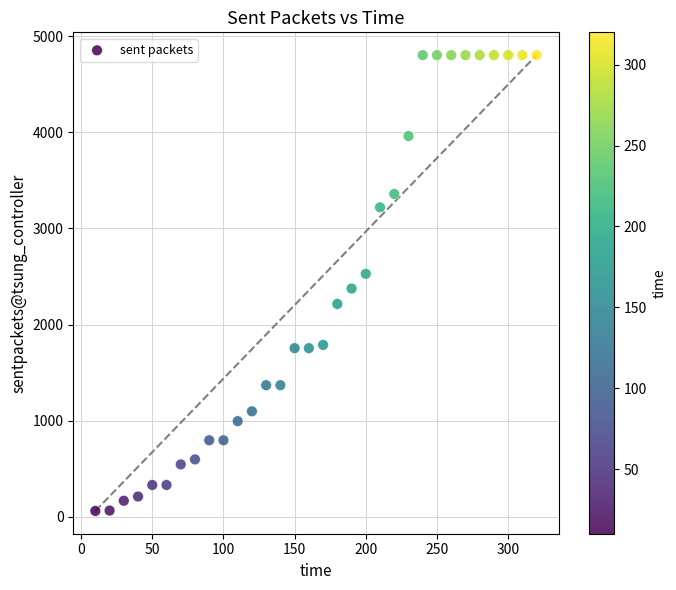

What is the range of X values (max minus min)?

310